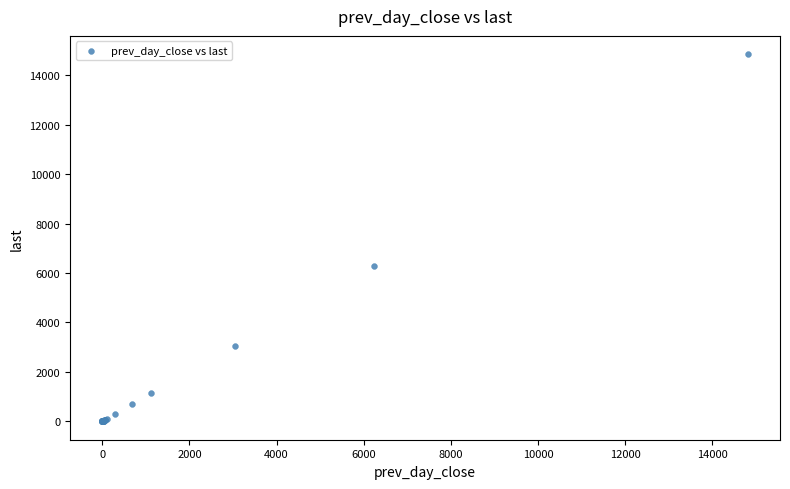

What Y value in the scatter plot is closest to 7426?

6275.2